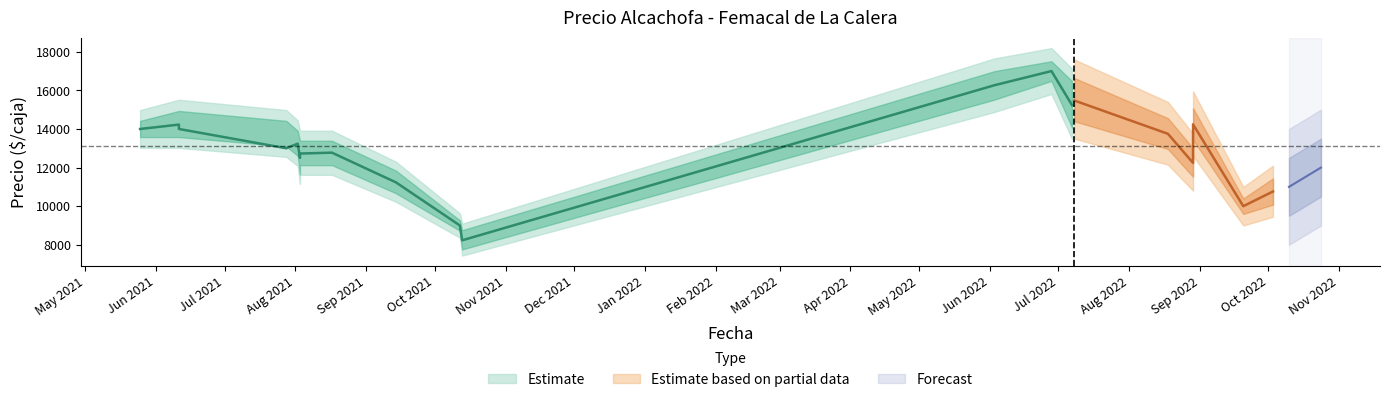

Does the chart have visible grid lines?

No